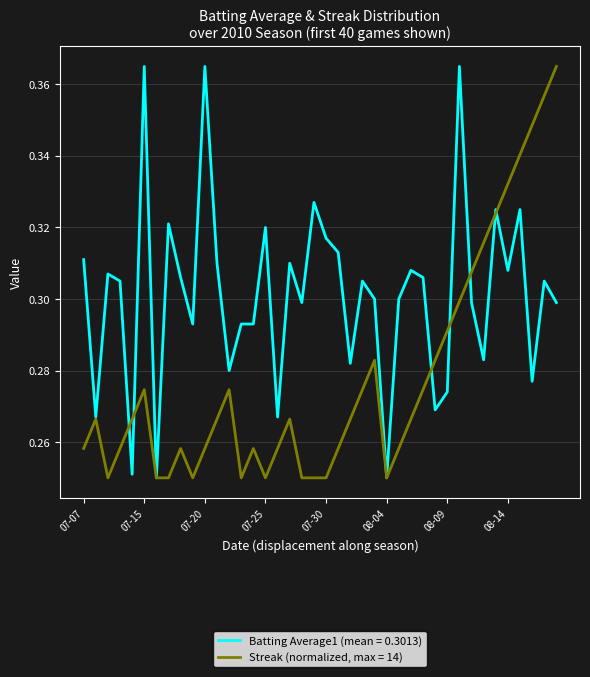

Rank the series by their average value, from highest to lowest.

Batting Average1 (mean = 0.3013), Streak (normalized, max = 14)